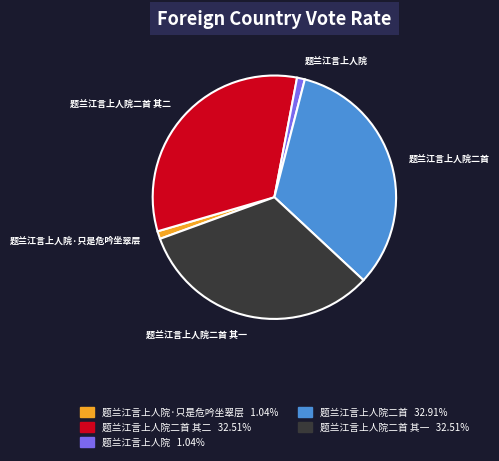

Is it true that 题兰江言上人院 is 1% of the pie?

True